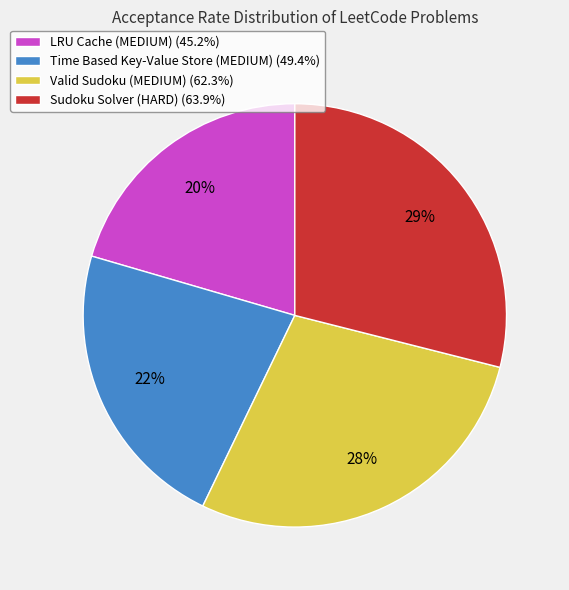

What percentage is the LRU Cache (MEDIUM) slice, to the nearest percent?

20%